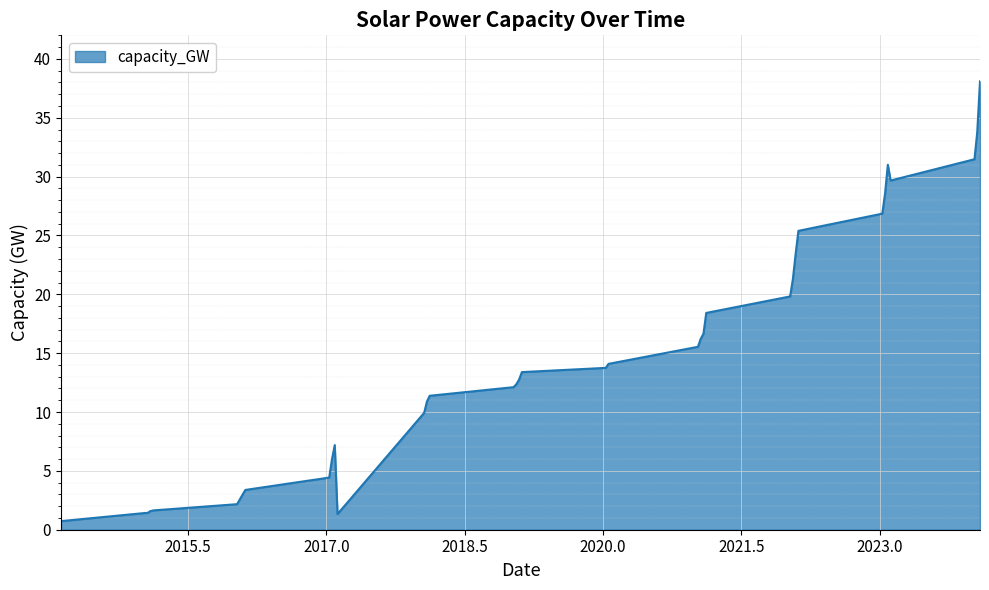

How many lines are shown in the chart?

1